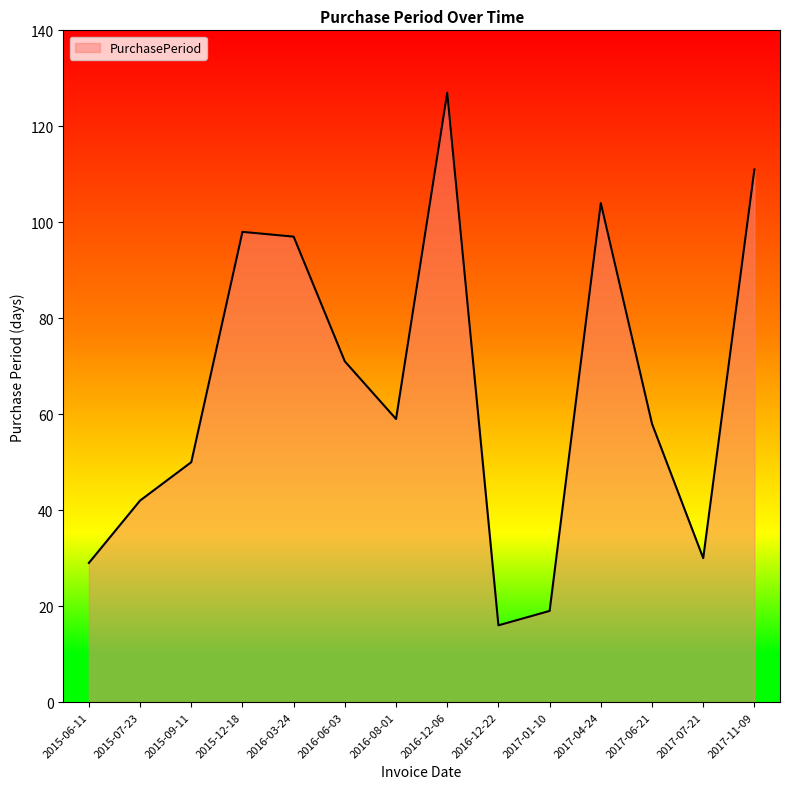

At which label does the data first exceed 59?

2015-12-18